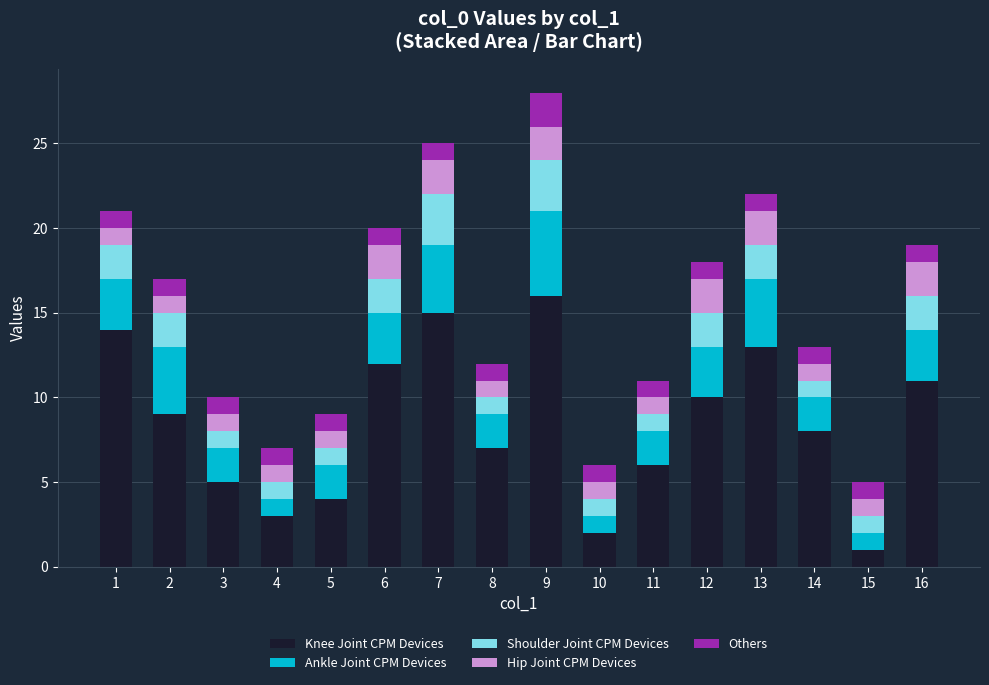

At which category is the sum across all series the highest?

9